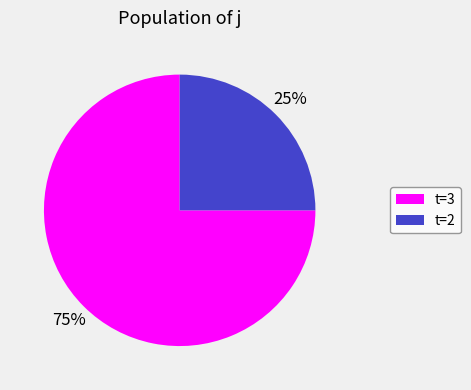

To the nearest percent, what percentage of the pie is t=3?

75%